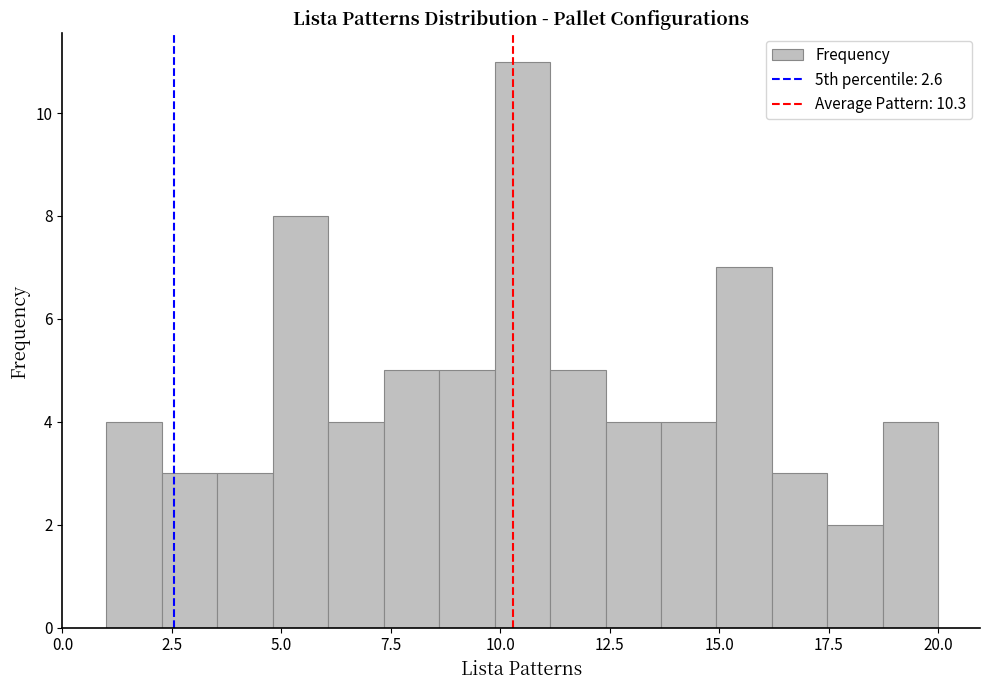

Around what value on the x-axis is the tallest bar? Give the approximate position of its centre, as read against the axis.

10.5